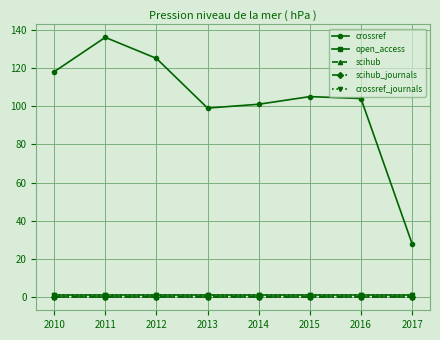

True or false: open_access and scihub intersect in this chart.

False